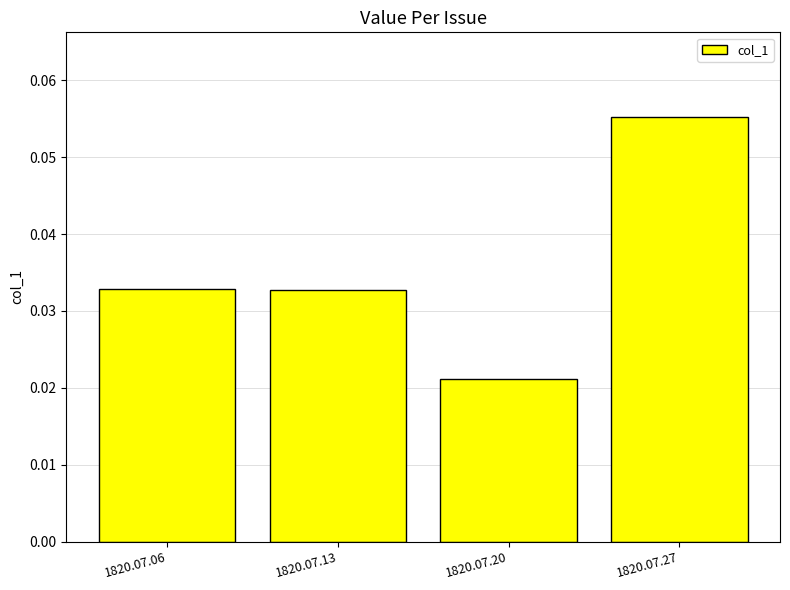

Are the bars grouped side by side (vs. stacked)?

No